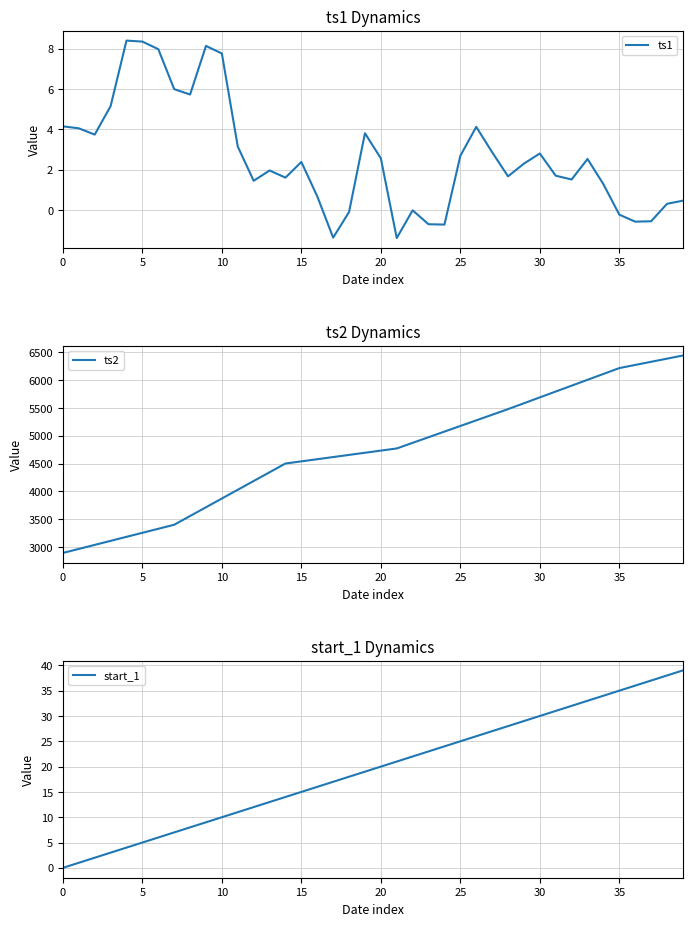

List the series in order of their peak value, lowest first.

ts1, start_1, ts2